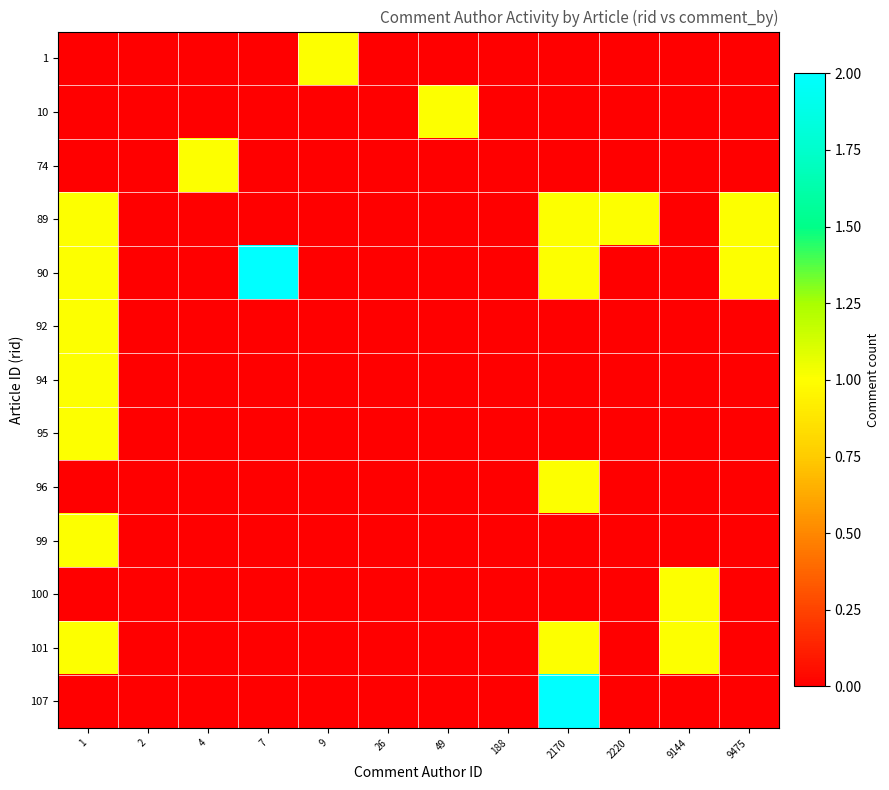

What is the spread (max minus min) of values at 9?

1